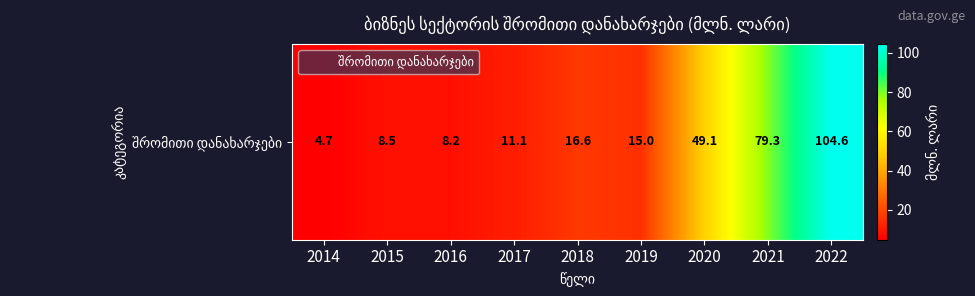

What is the ratio of the value at 2017 to the value at 2016?

1.4